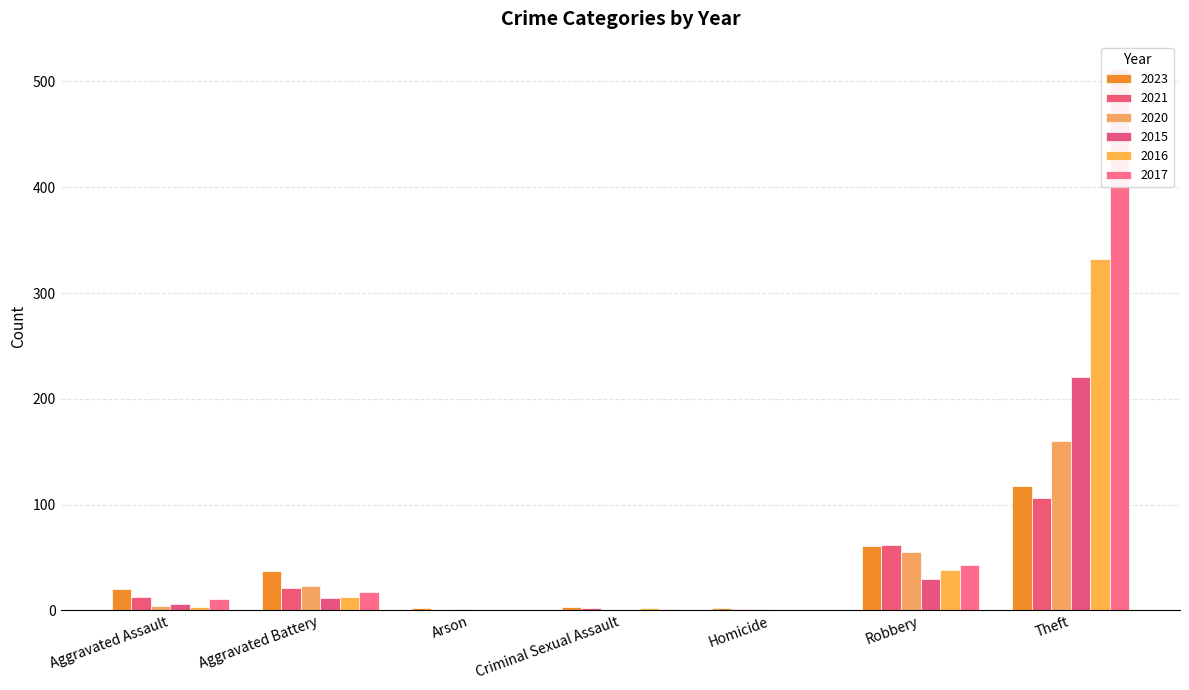

What is the difference between the highest and lowest values at Robbery?

32